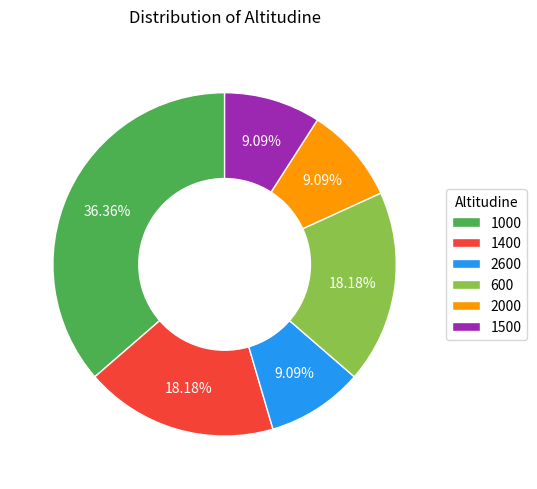

To the nearest percent, what percentage of the pie is 1500?

9%